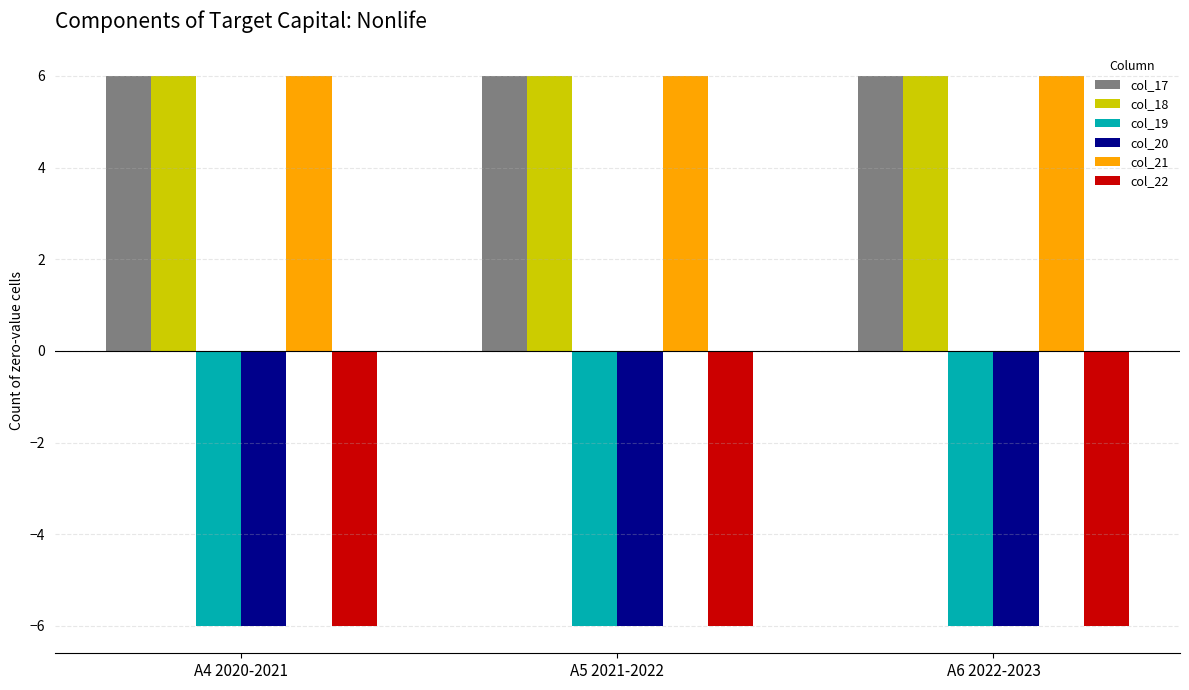

What position from the left is A4 2020-2021?

1